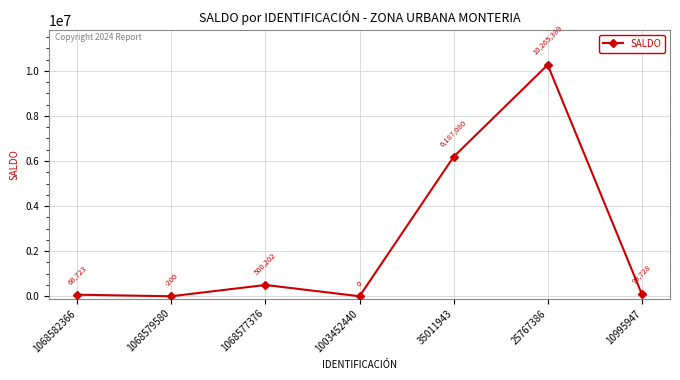

The chart shows a value of 10265389 at 25767386. True or false?

True